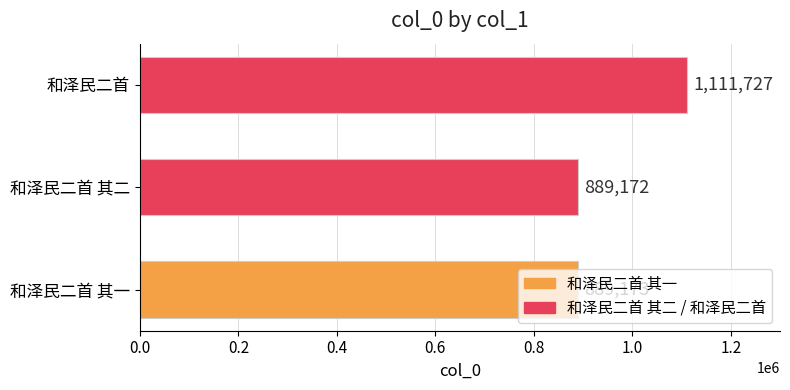

Which category has the lowest value across all series?

和泽民二首 其二